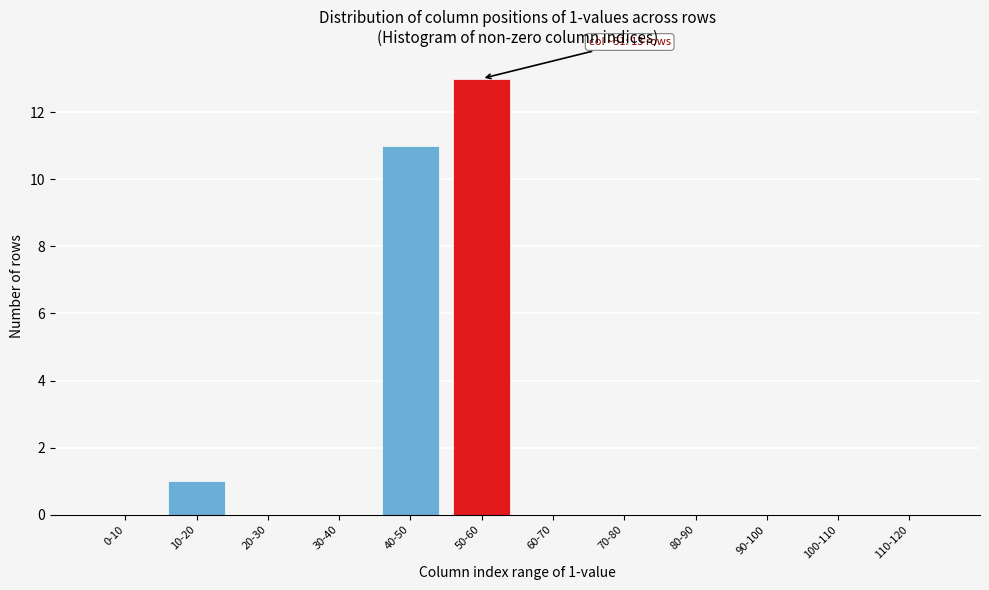

Reading left to right, list all the values displayed in this chart.

0-10=0	10-20=1	20-30=0	30-40=0	40-50=11	50-60=13	60-70=0	70-80=0	80-90=0	90-100=0	100-110=0	110-120=0